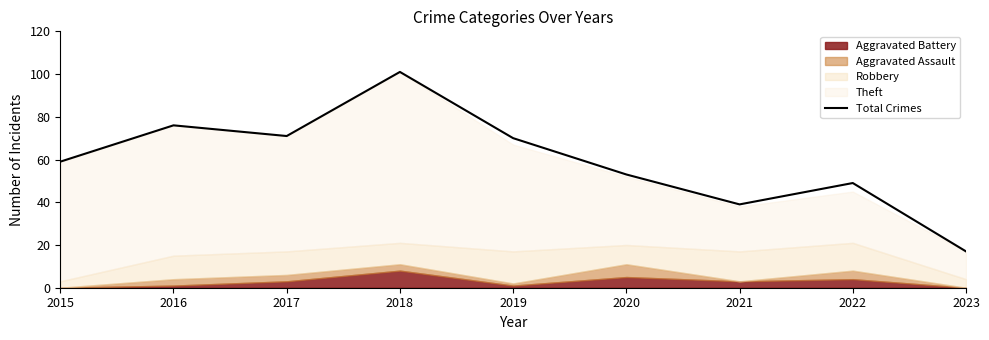

Reading left to right, what are all the values shown in this chart?

59	76	71	101	70	53	39	49	17